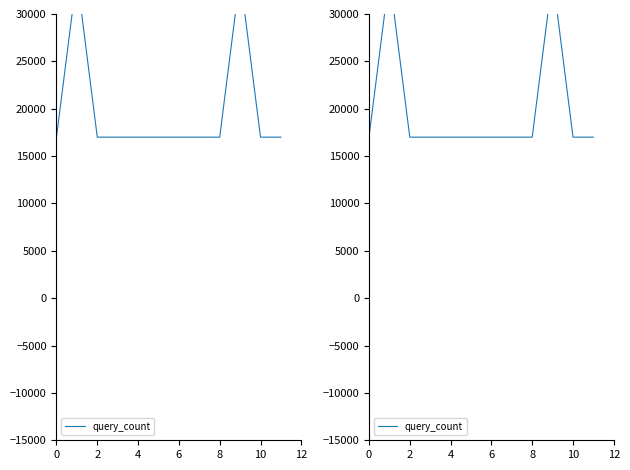

How many interior local peaks (higher than both neighbors) does the data have?

2